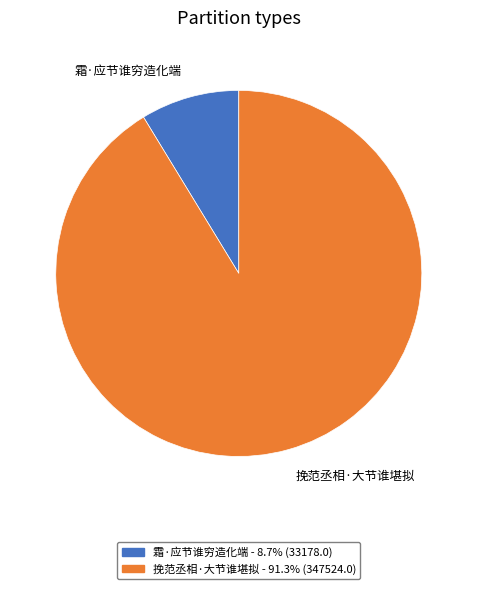

Which category accounts for the majority?

挽范丞相·大节谁堪拟